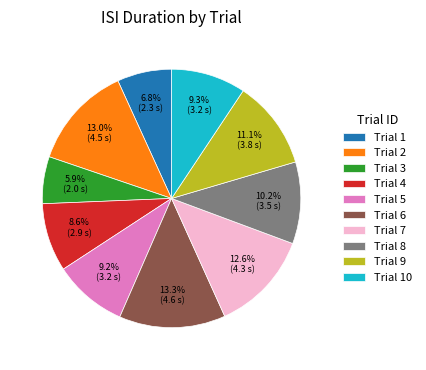

What portion of the pie excludes Trial 1?

93.2%